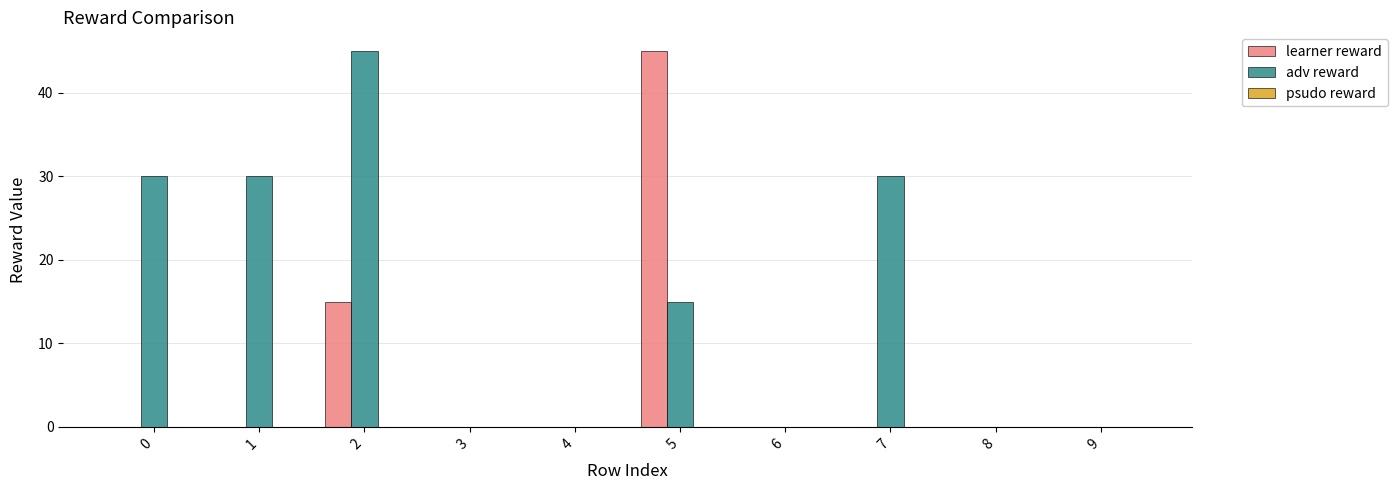

True or false: learner reward has a value of 27 at 1.

False